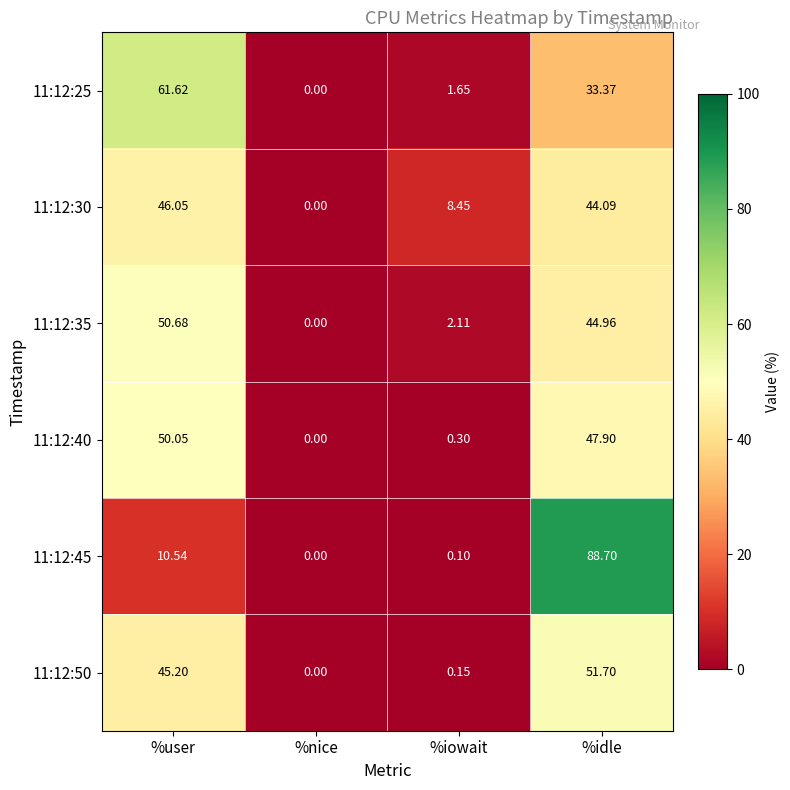

Which category has the lowest value in the 11:12:50 series?

%nice